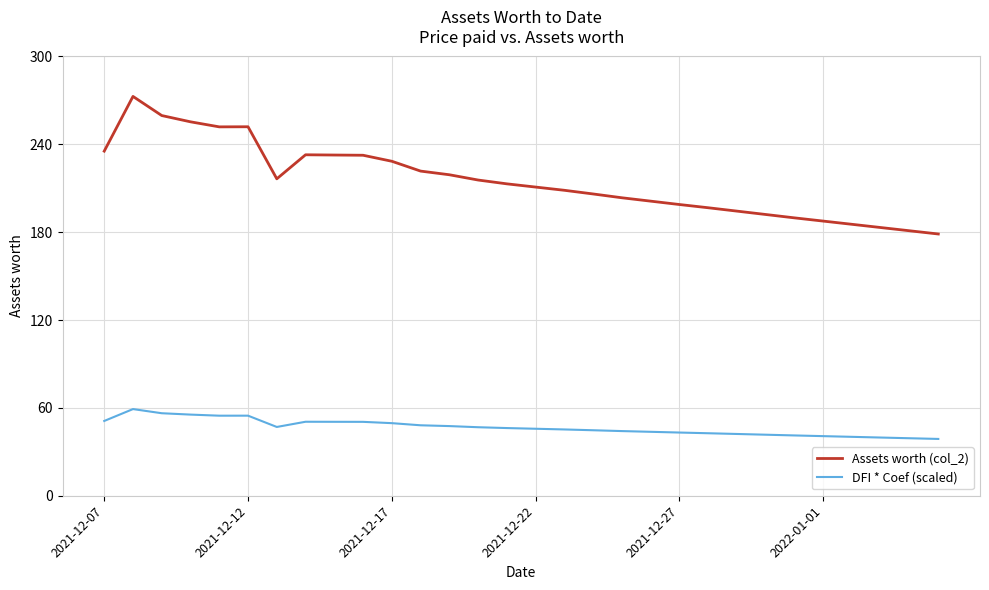

True or false: DFI * Coef (scaled) and Assets worth (col_2) cross at least once.

False